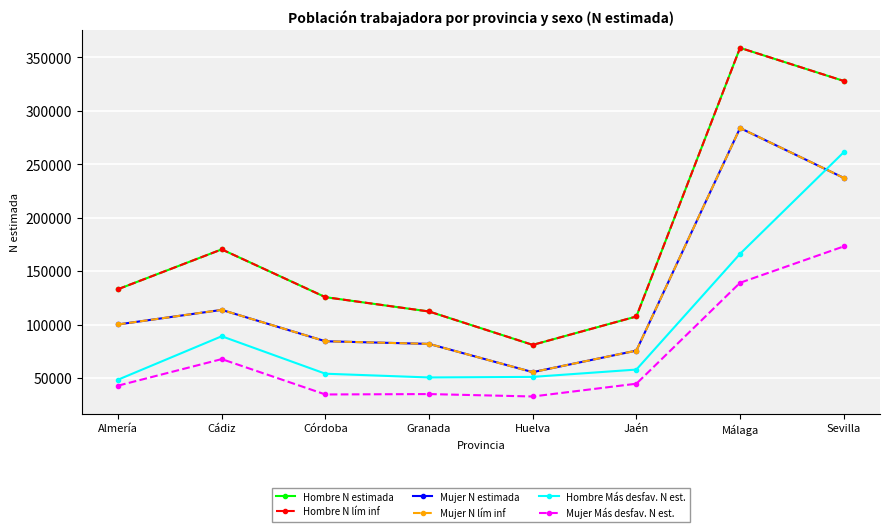

True or false: Mujer N lím inf and Mujer N estimada intersect in this chart.

False